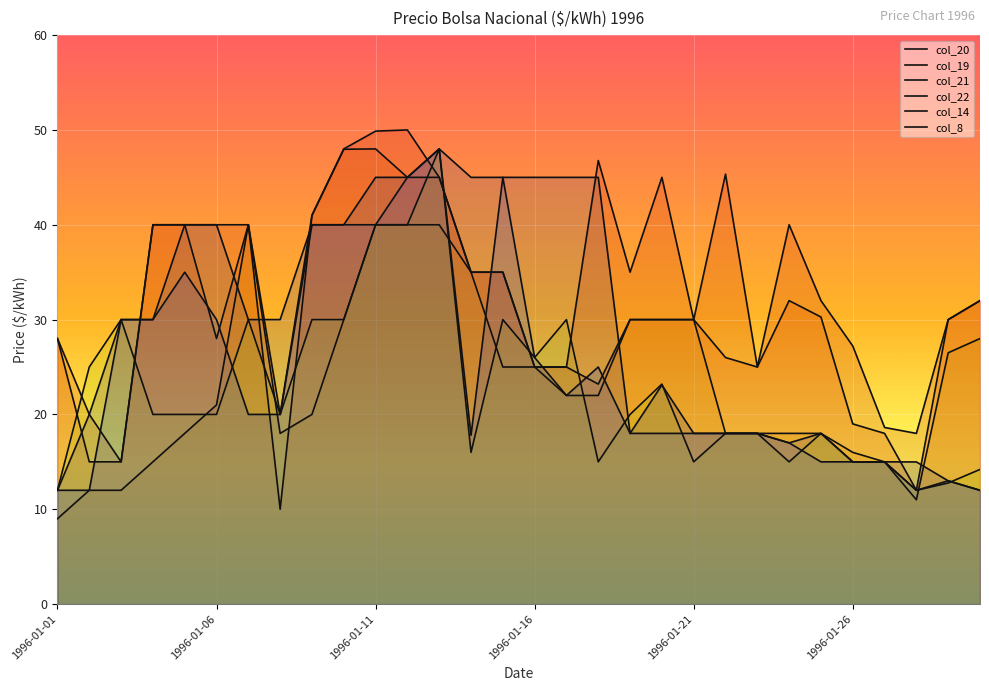

At how many categories does at least one series exceed 24?

28